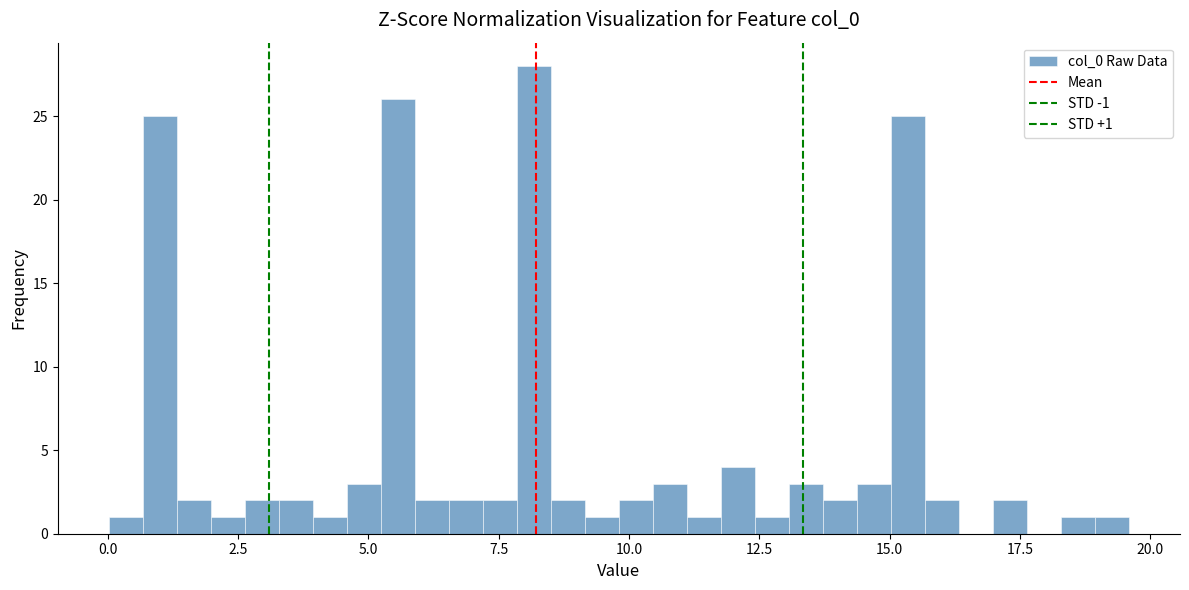

Around what value on the x-axis is the tallest bar? Give the approximate position of its centre, as read against the axis.

8.0